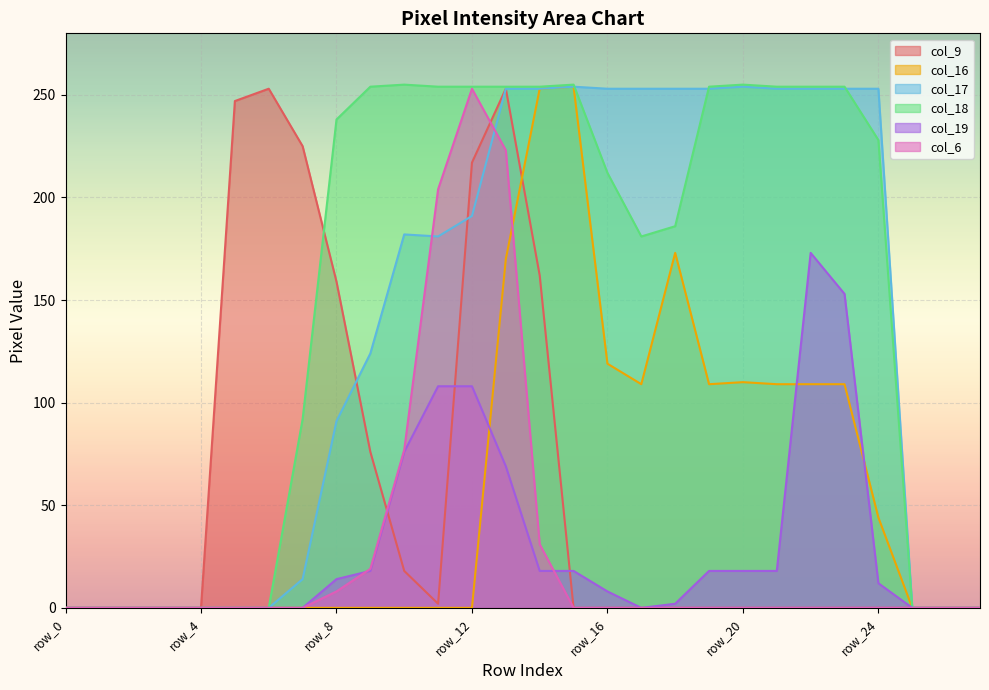

Reading right to left, list all the values displayed in this chart.

col_9: 0	0	0	0	0	0	0	0	0	0	0	0	0	162	253	217	2	18	76	159	225	253	247	0	0	0	0	0
col_16: 0	0	0	44	109	109	109	110	109	173	109	119	254	253	170	0	0	0	0	0	0	0	0	0	0	0	0	0
col_17: 0	0	0	253	253	253	253	254	253	253	253	253	254	253	253	191	181	182	124	91	14	0	0	0	0	0	0	0
col_18: 0	0	0	228	254	254	254	255	254	186	181	212	255	254	254	254	254	255	254	238	92	0	0	0	0	0	0	0
col_19: 0	0	0	12	153	173	18	18	18	2	0	8	18	18	69	108	108	76	18	14	0	0	0	0	0	0	0	0
col_6: 0	0	0	0	0	0	0	0	0	0	0	0	0	31	223	253	204	77	19	8	0	0	0	0	0	0	0	0